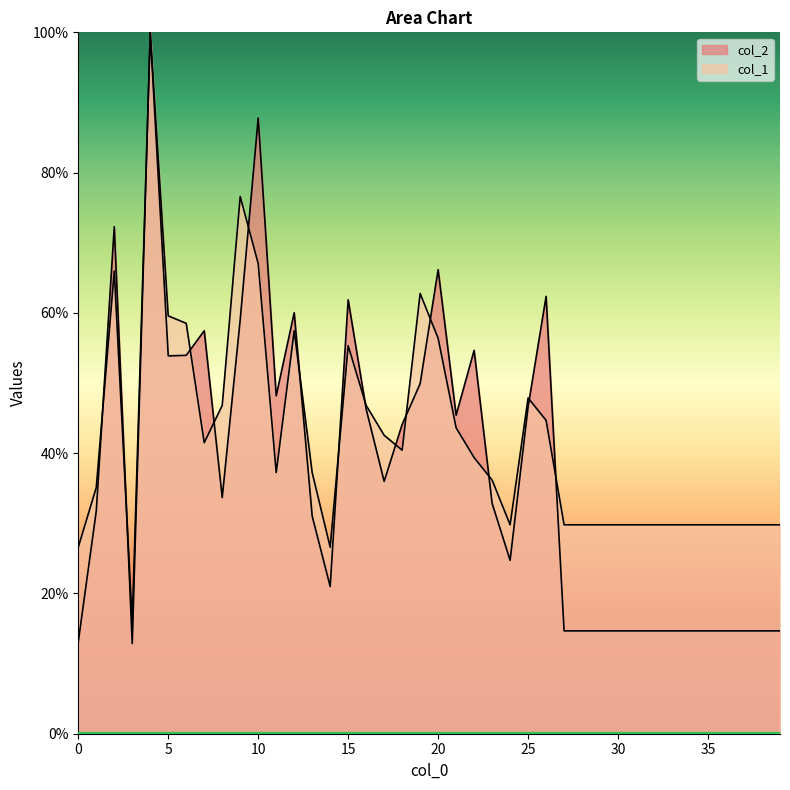

What is the difference between the maximum and minimum values in the col_2 series?

87.1